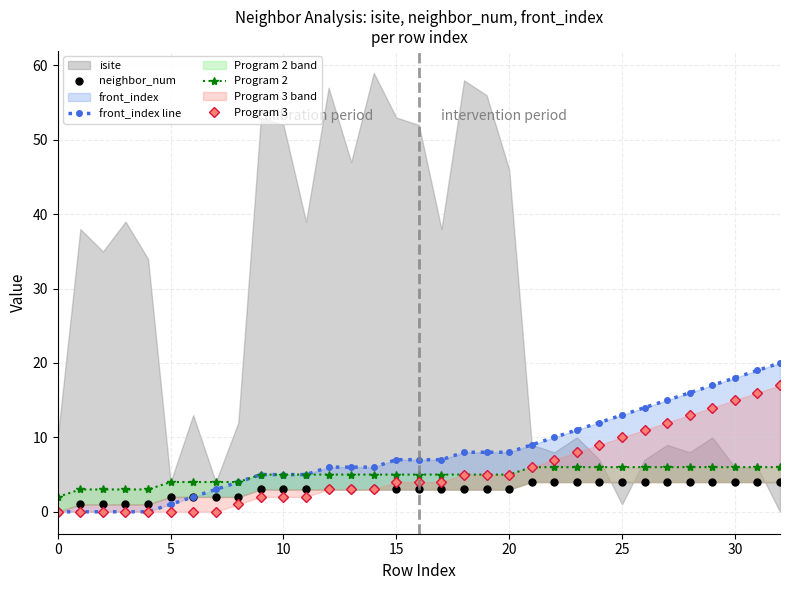

Between 27 and 29, which series saw the biggest shift?

front_index line